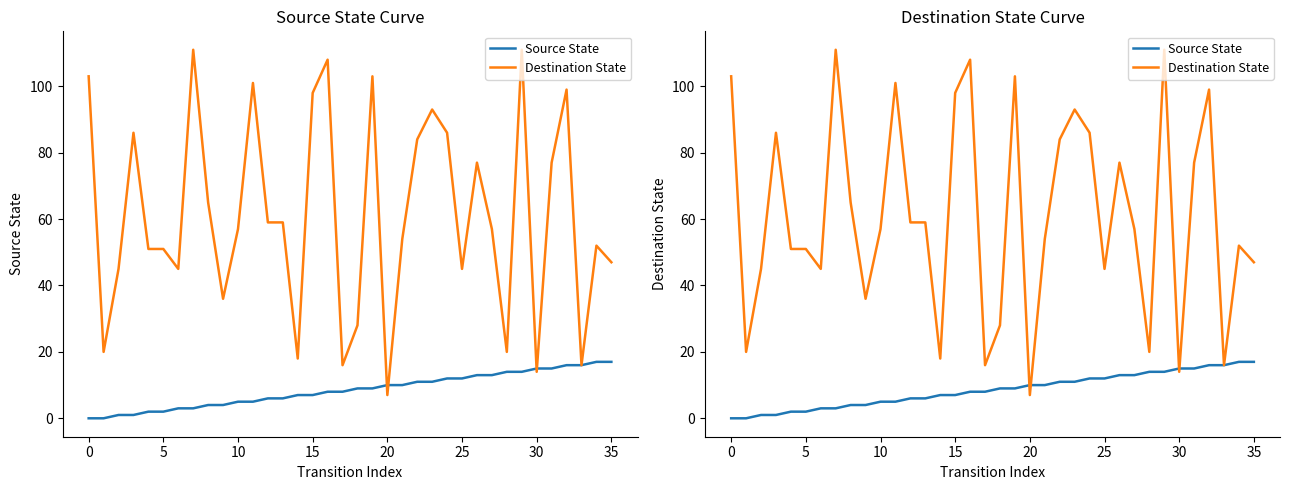

After their last crossing, which series has the higher values: Destination State or Source State?

Destination State